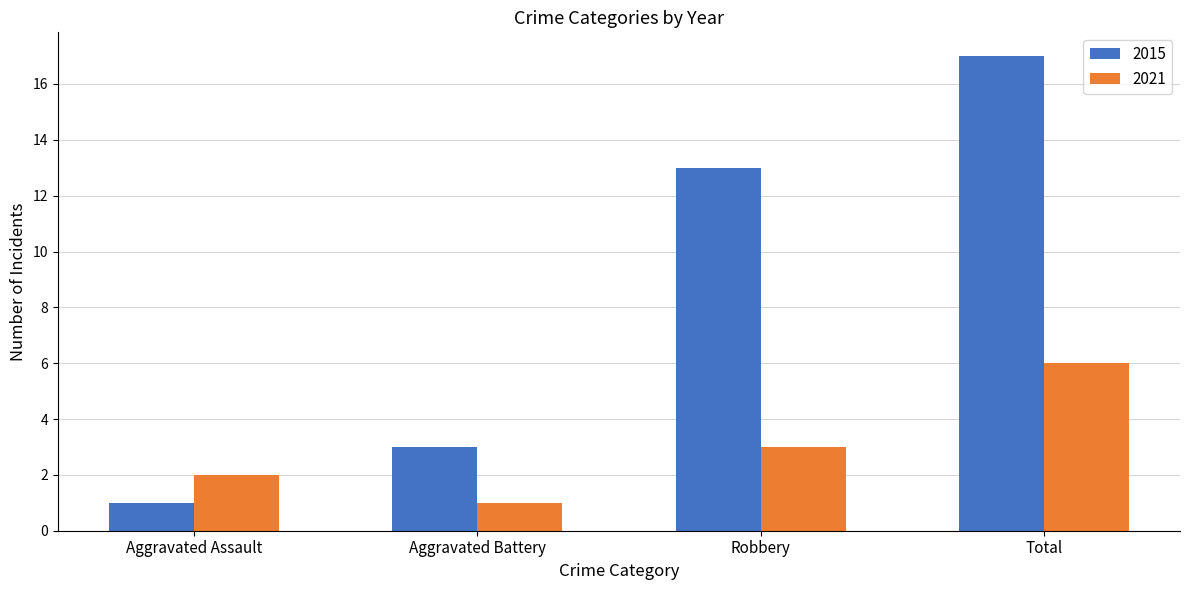

What is the spread (max minus min) of values at Aggravated Battery?

2